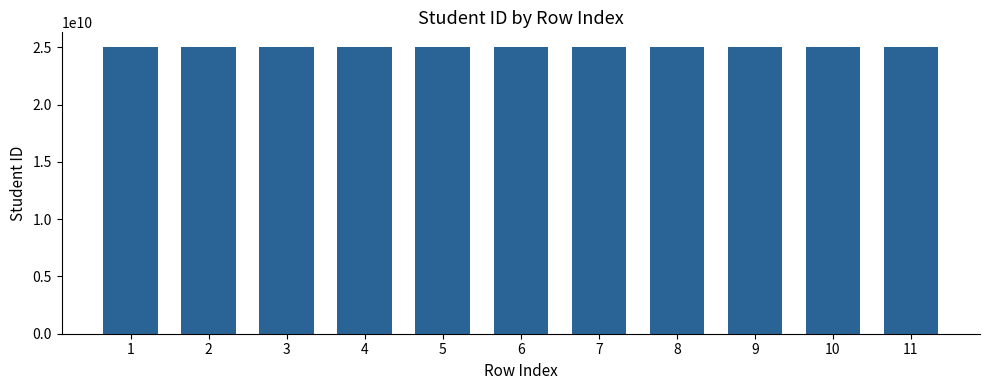

Approximately how many times larger is the value at 9 compared to 2?

1.0